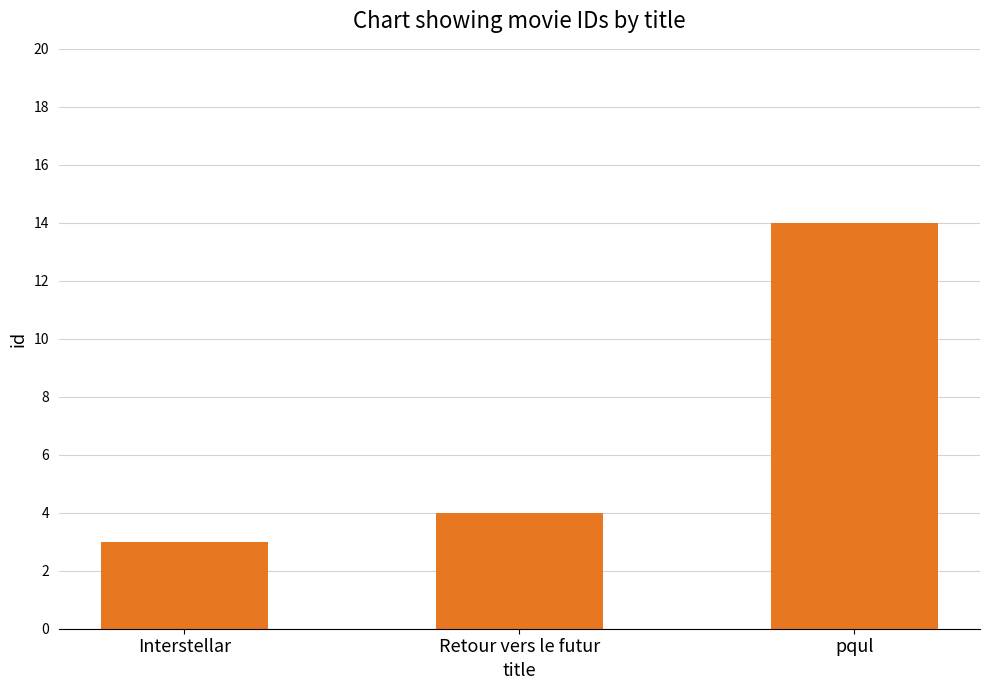

Approximately how many times larger is the value at Retour vers le futur compared to Interstellar?

1.3